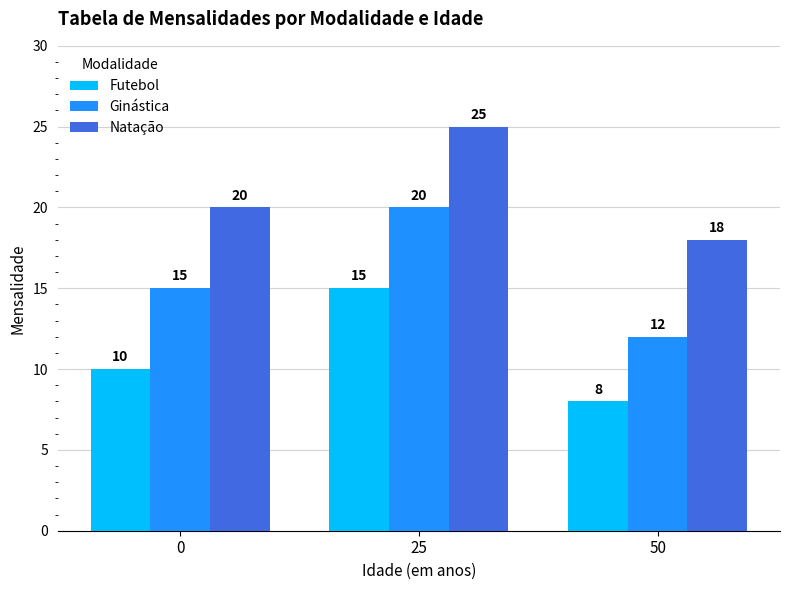

The value of Ginástica at 25 is 20. True or false?

True